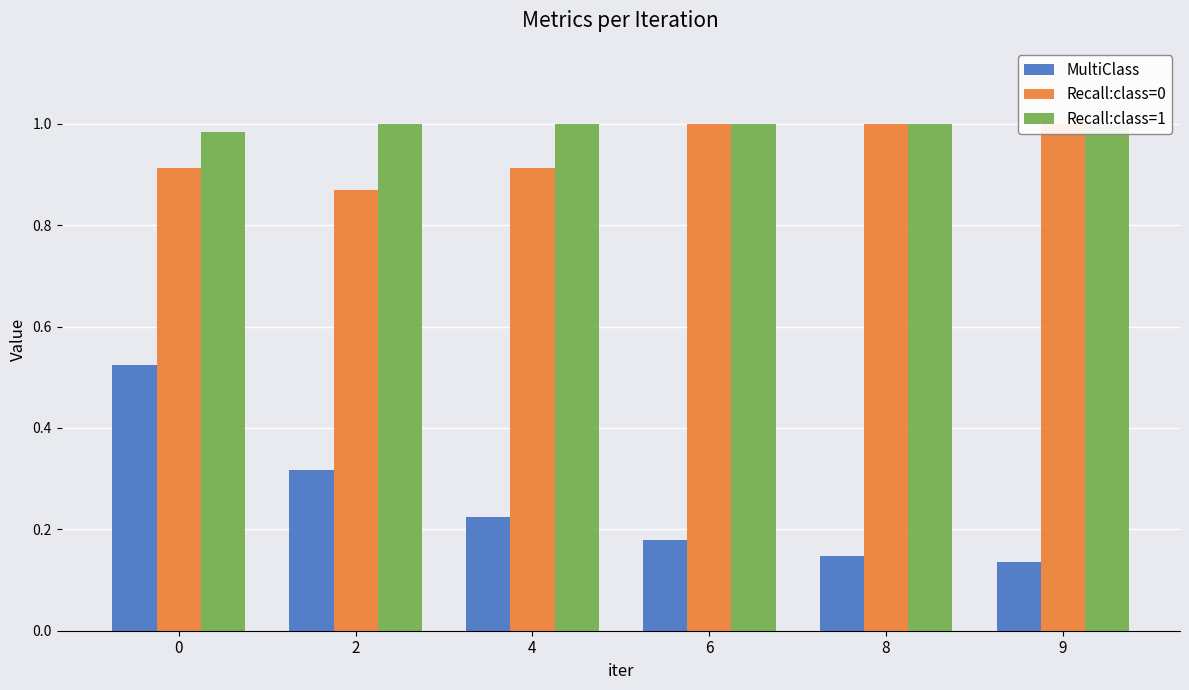

Reading left to right, extract all data points from this chart.

MultiClass: 0.5	0.3	0.2	0.2	0.1	0.1
Recall:class=0: 0.9	0.9	0.9	1.0	1.0	1.0
Recall:class=1: 1.0	1.0	1.0	1.0	1.0	1.0